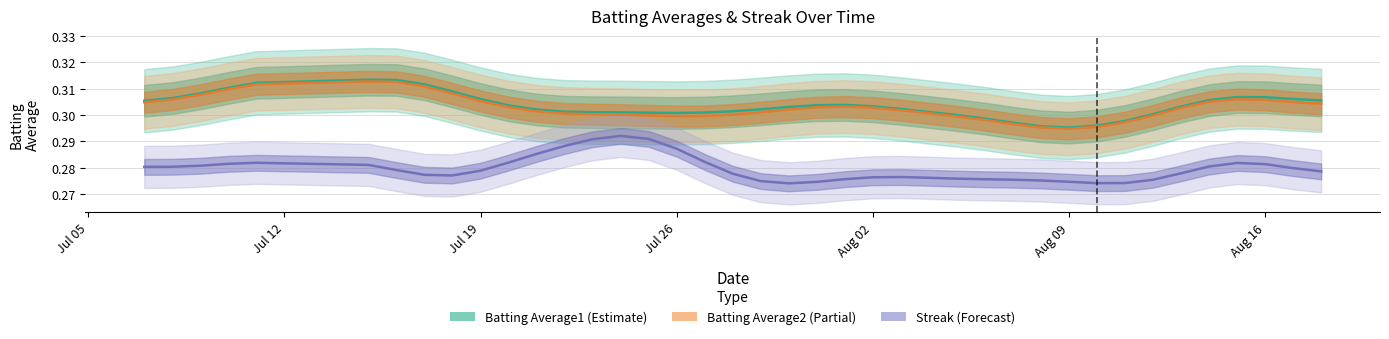

What is the sum of all Batting Average2 values?

12.1